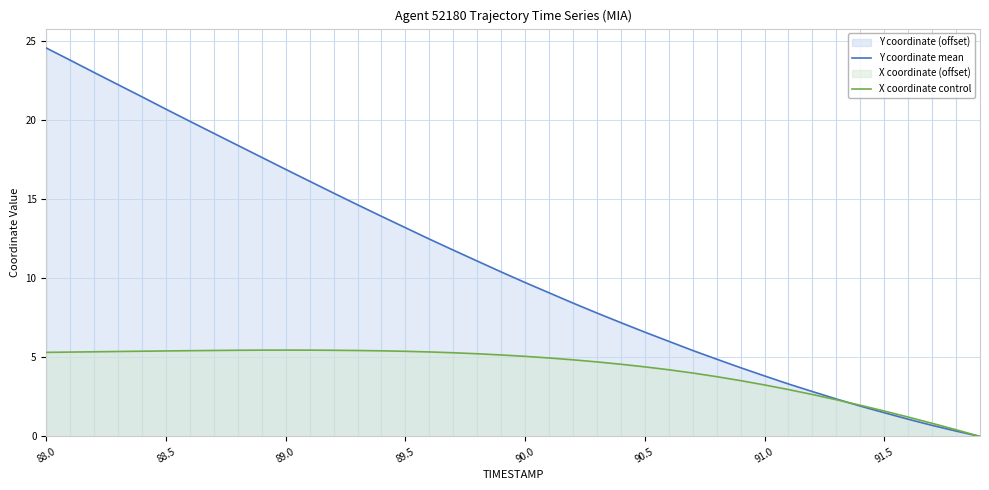

Does the chart display data point markers on the line(s)?

No